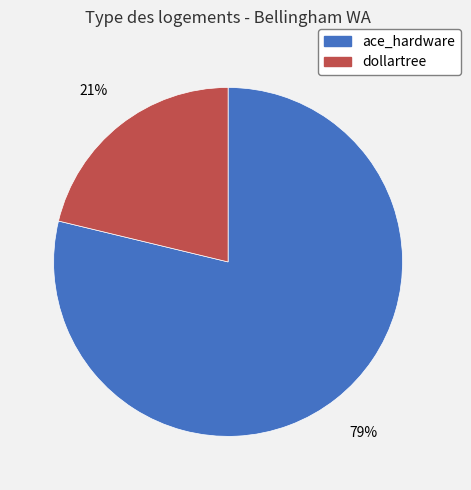

Which has a higher value, ace_hardware or dollartree?

ace_hardware